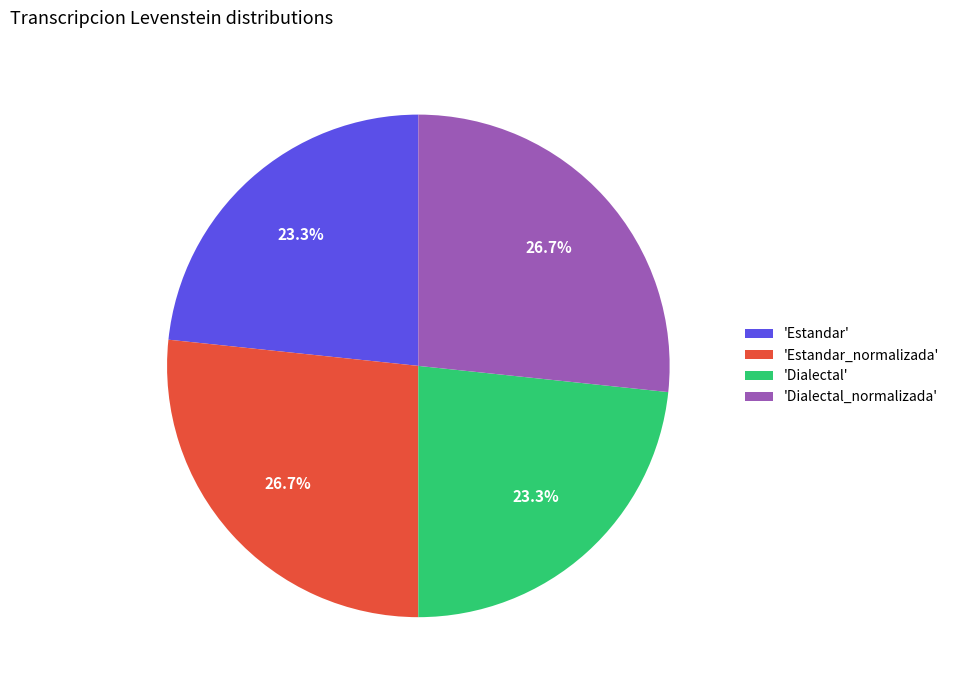

Combined, what portion of the pie is 'Estandar' and 'Estandar_normalizada'?

50.0%